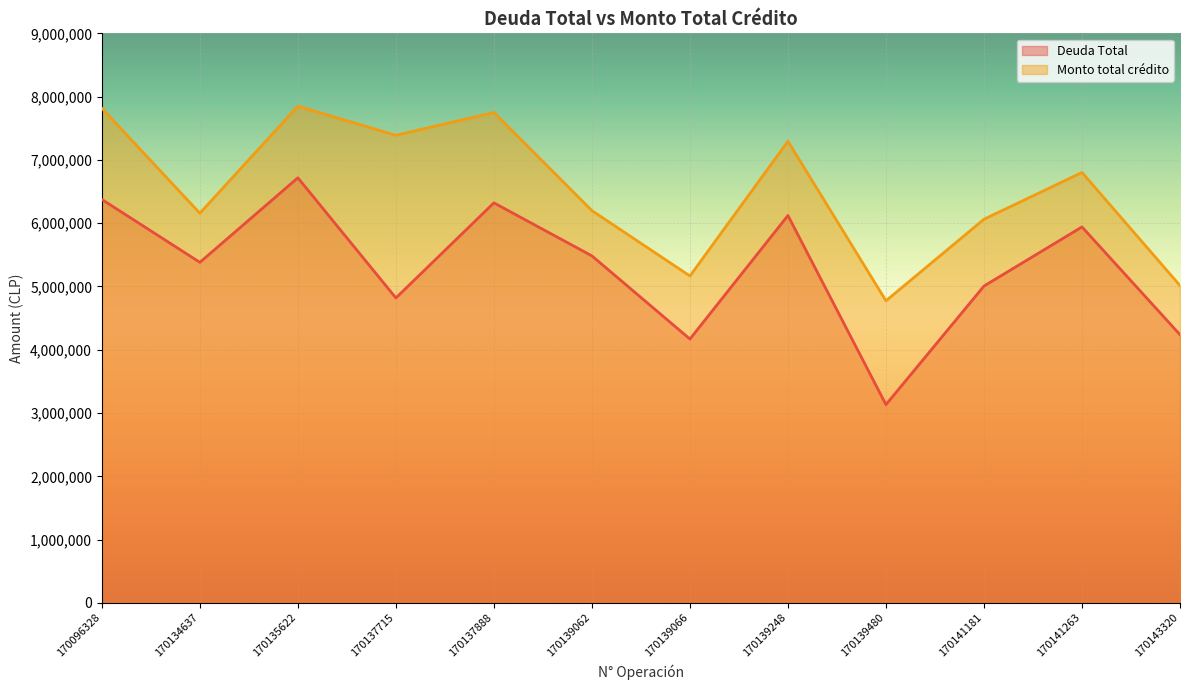

Which series has the largest total across all categories?

Monto total crédito